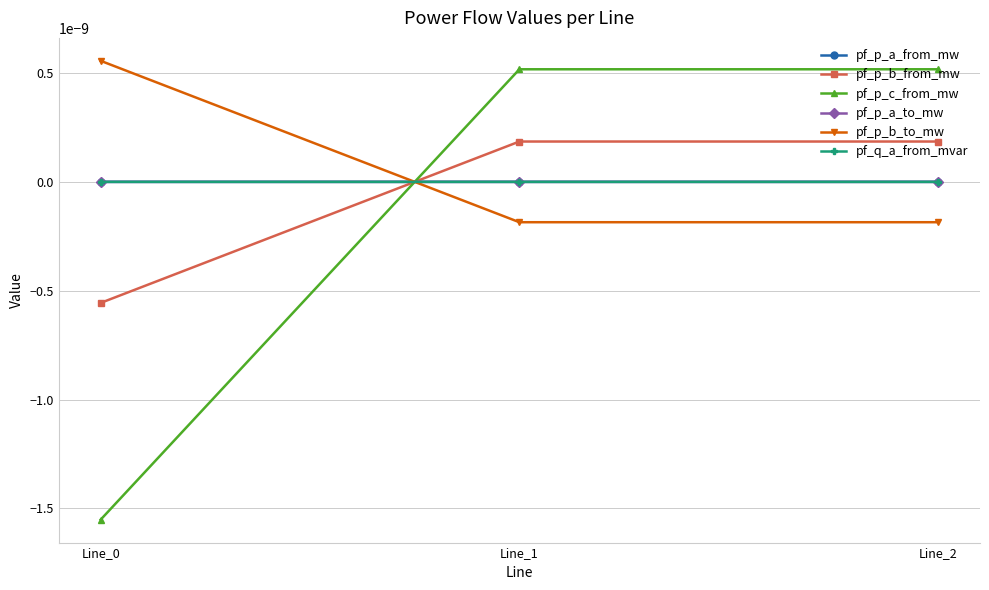

The value of pf_p_a_from_mw at Line_1 is -0.0. True or false?

True